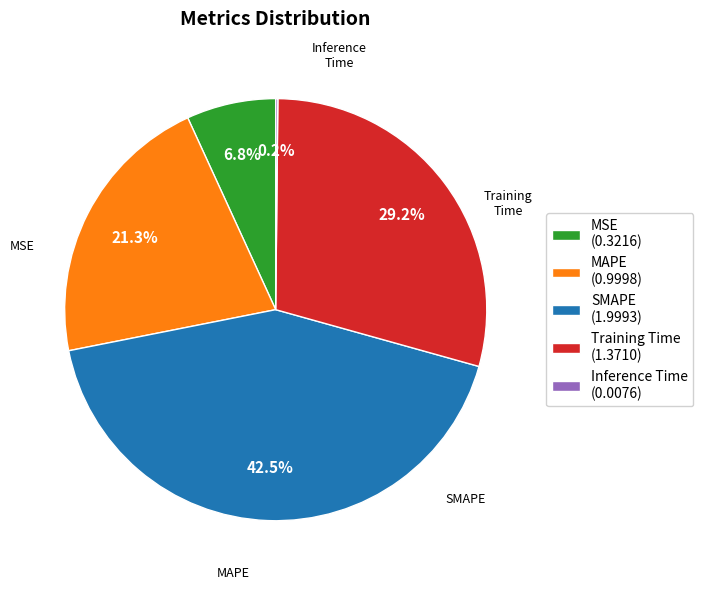

What is the largest slice in the pie chart?

SMAPE